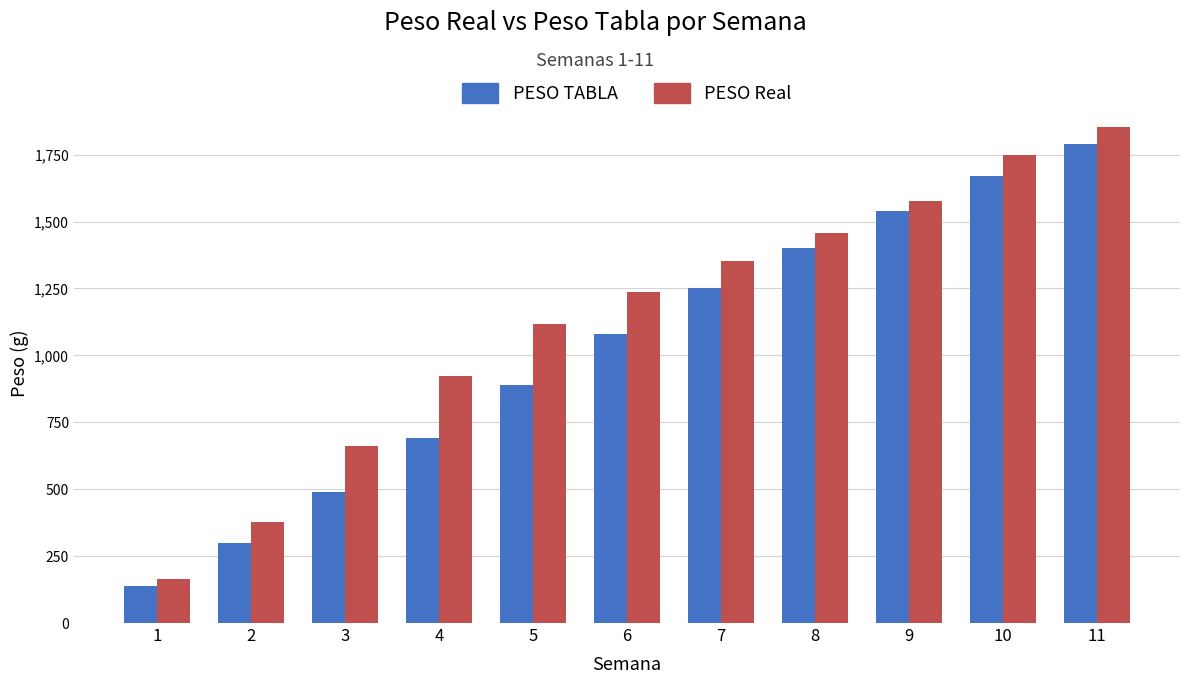

Is it true that PESO TABLA equals 140.0 at 1?

True